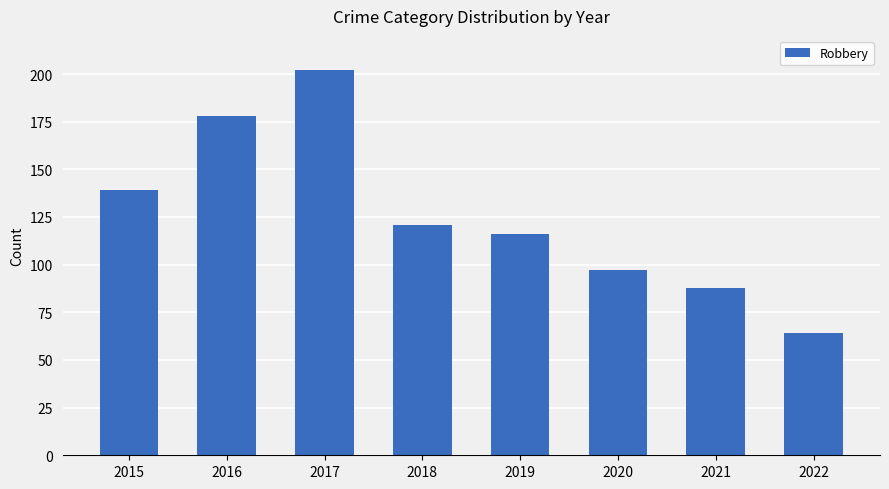

How many data points does each series have?

8